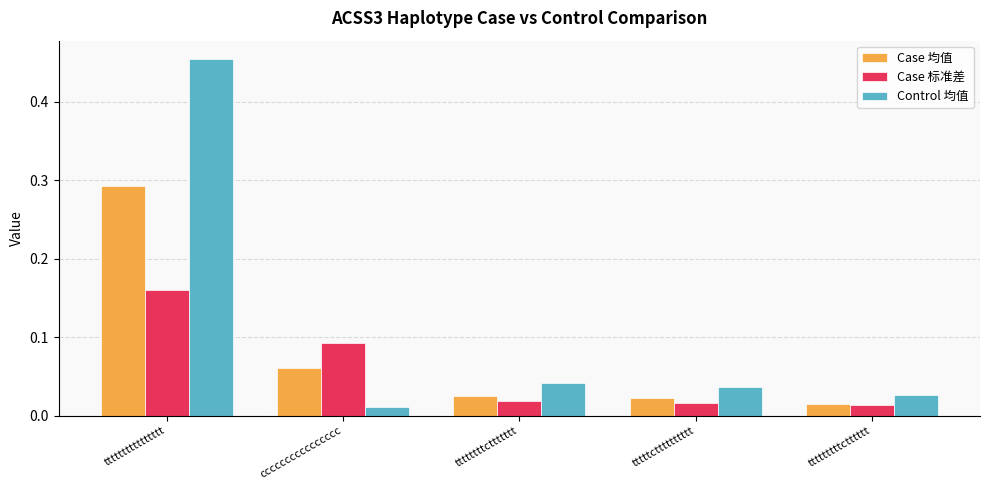

Between cccccccccccccccc and tttttttttctttttt, which series saw the biggest shift?

Case 标准差